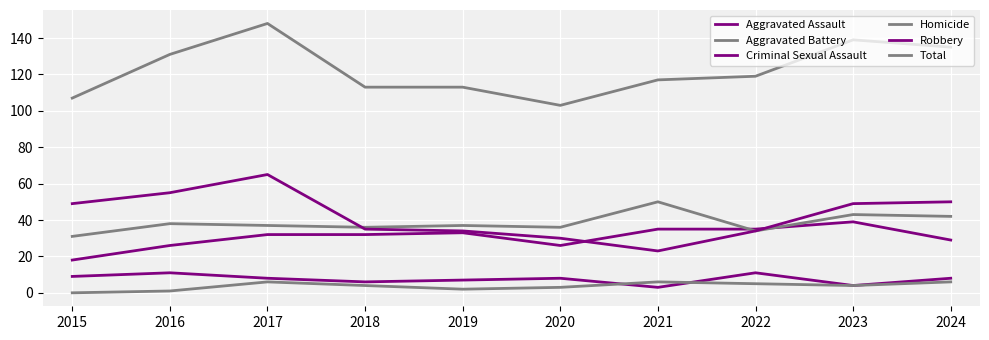

At which label does Total reach its minimum?

2020